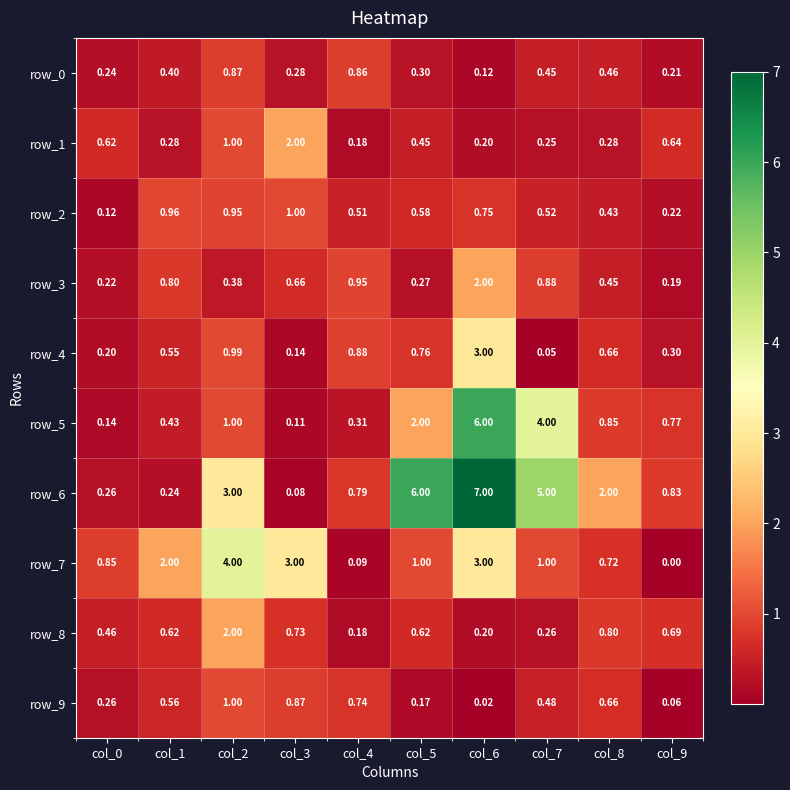

List the series in order of their peak value, lowest first.

row_0, row_2, row_9, row_1, row_3, row_8, row_4, row_7, row_5, row_6